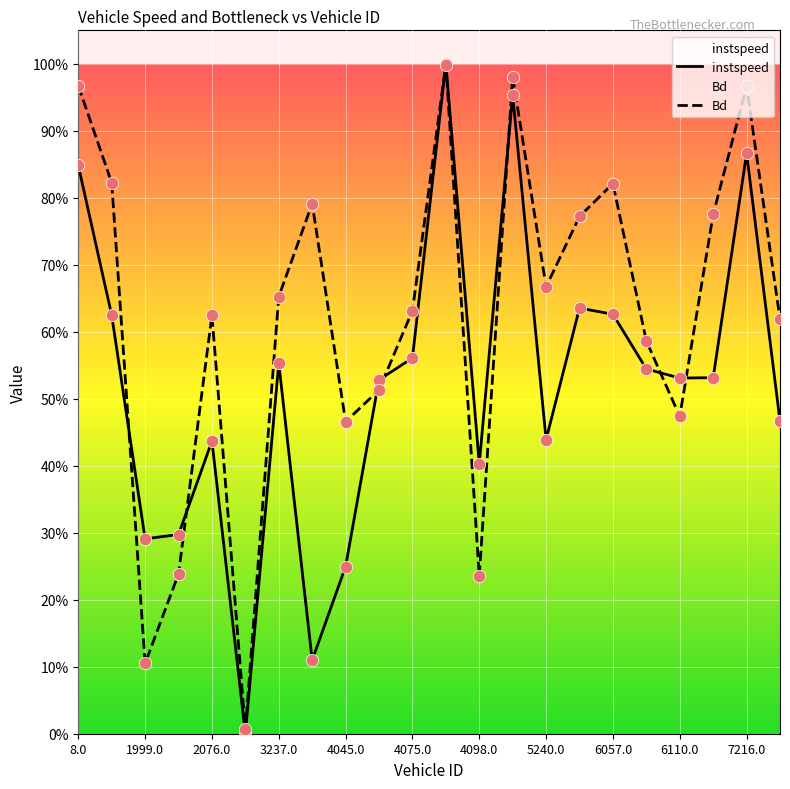

At how many categories does at least one series exceed 0?

22